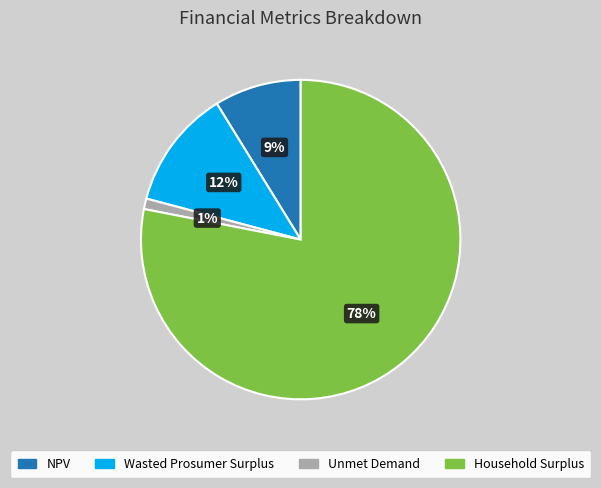

To the nearest percent, what percentage of the pie is NPV?

9%